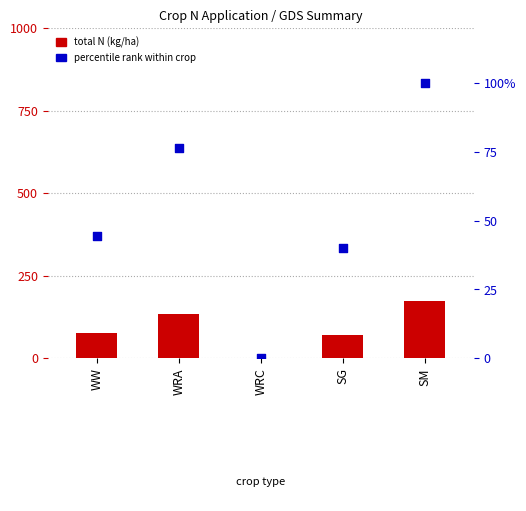

Which series contains the lowest Y value?

total N (kg/ha)